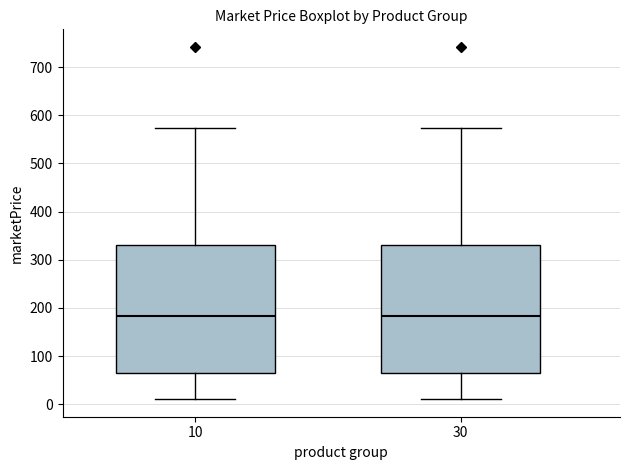

Where does the median line of the box at x = 10 sit on the y-axis? The values are not printed on the chart, so give them approximately, as read against the axis.

180